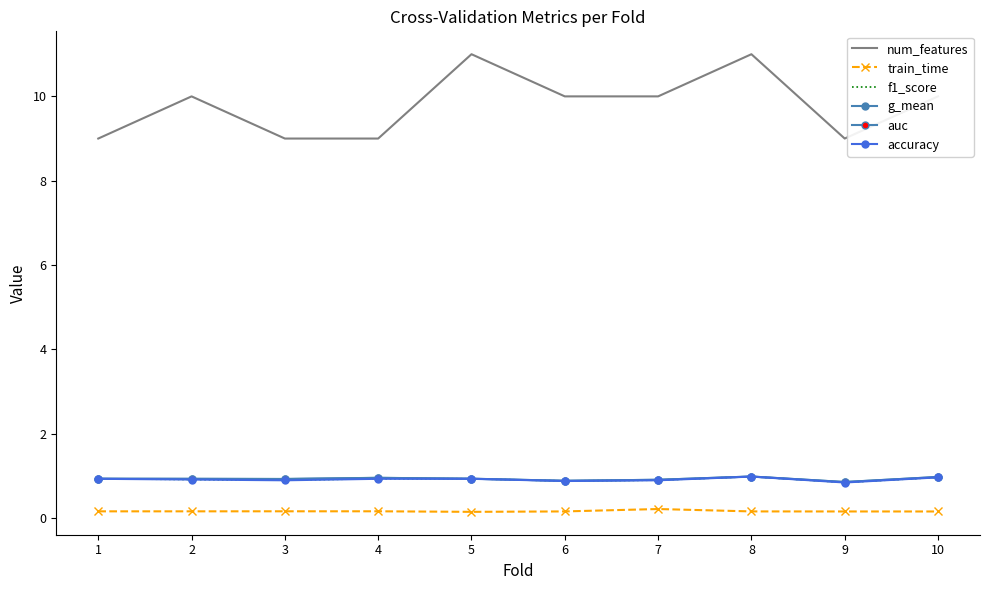

At which label is g_mean closest to 0?

9